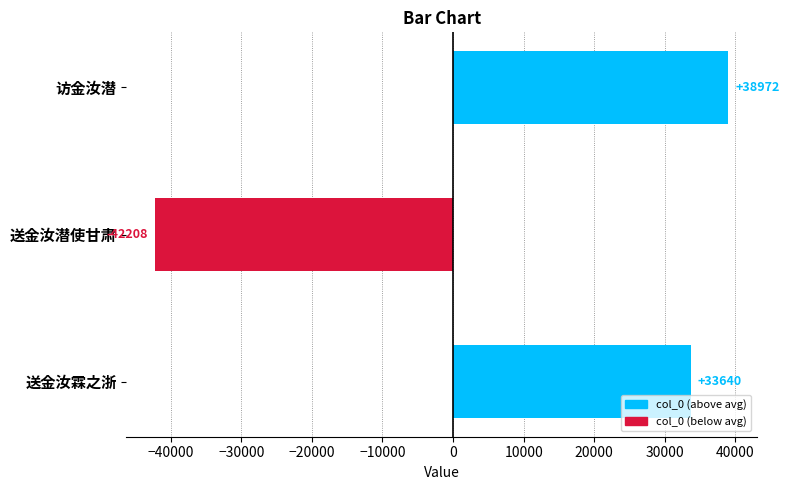

What is the change in value from 送金汝霖之浙 to 访金汝潜?

+5332